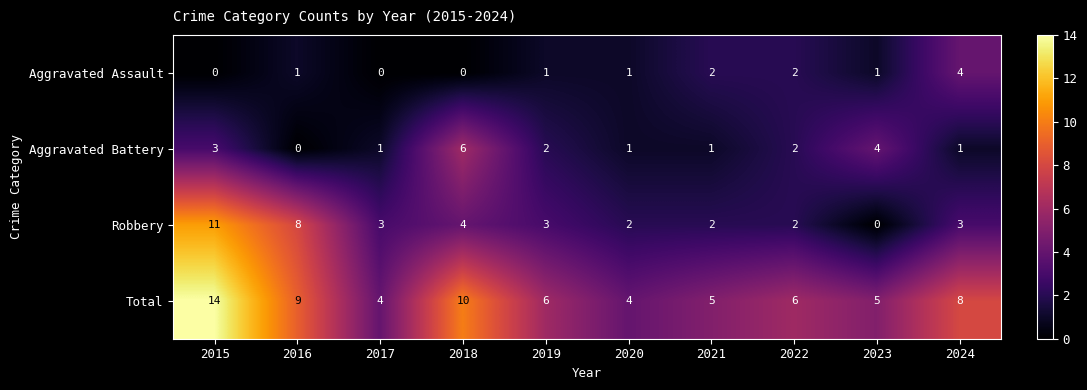

List the series in order of their overall mean, lowest first.

Aggravated Assault, Aggravated Battery, Robbery, Total